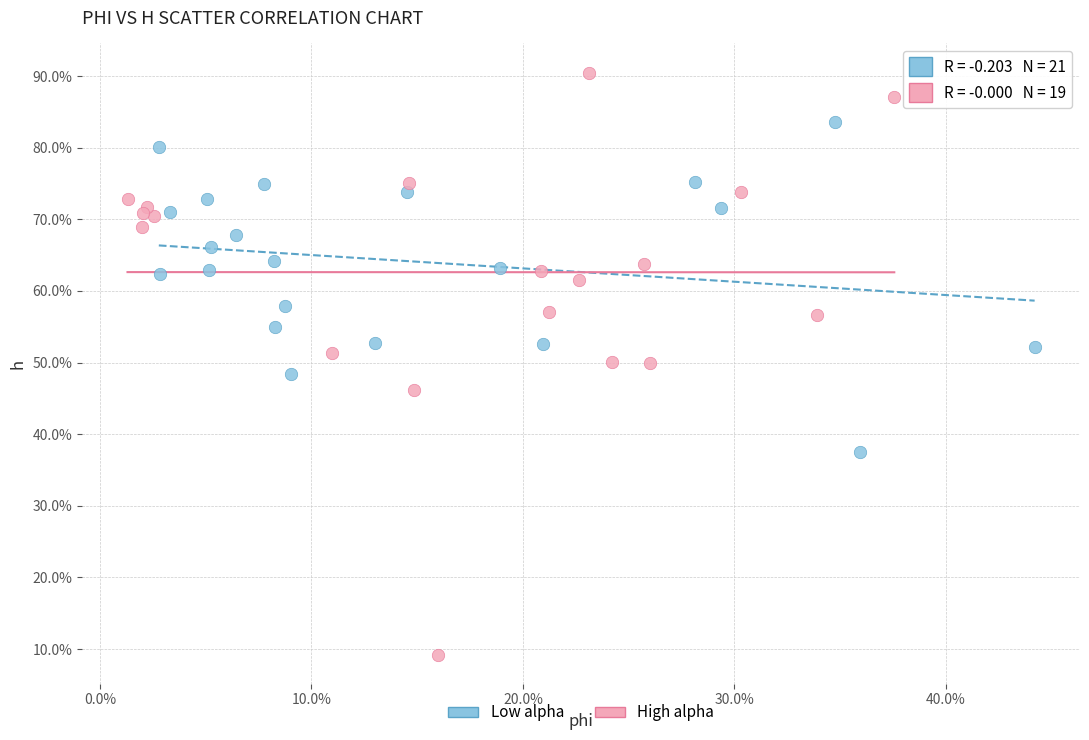

Which series reaches the minimum Y coordinate?

High alpha